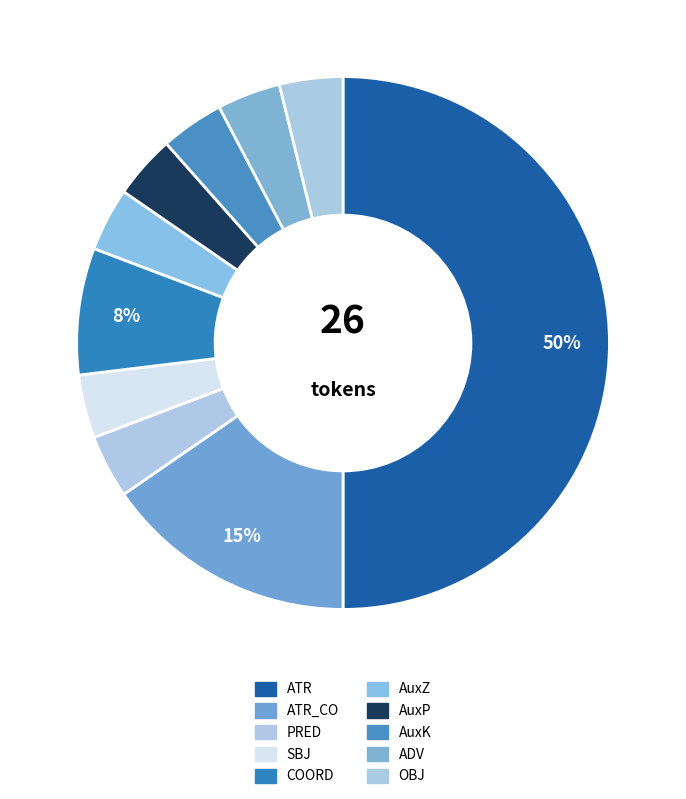

Does ATR_CO represent more than half of the total?

No